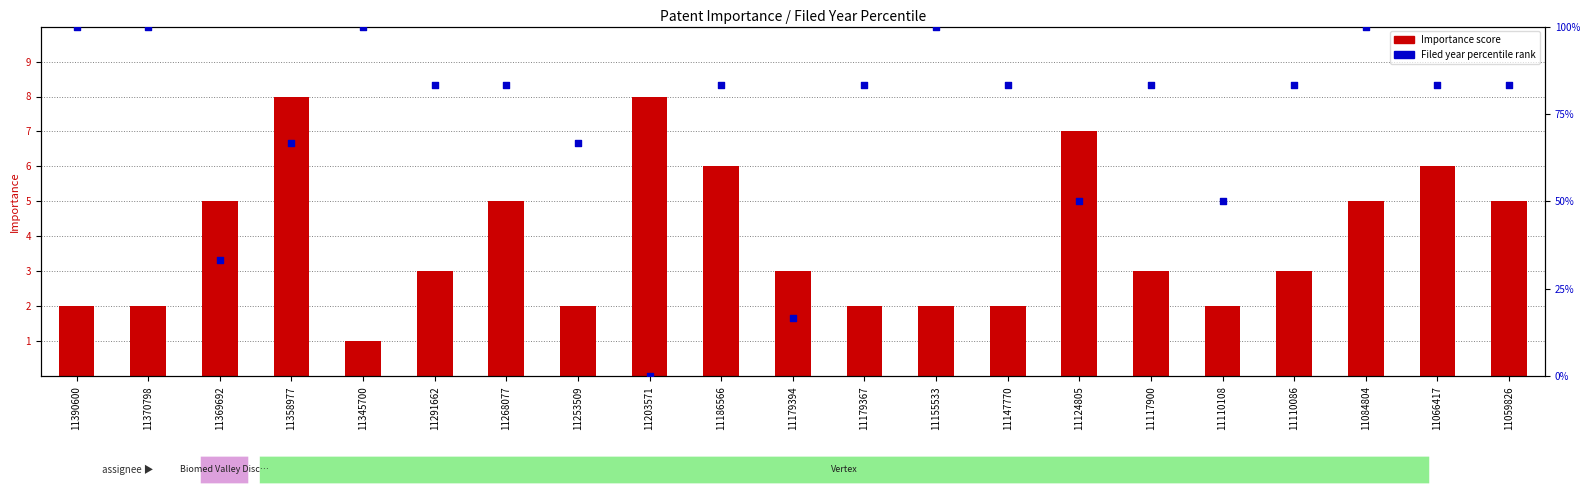

Which series has the largest total across all categories?

Filed year percentile rank